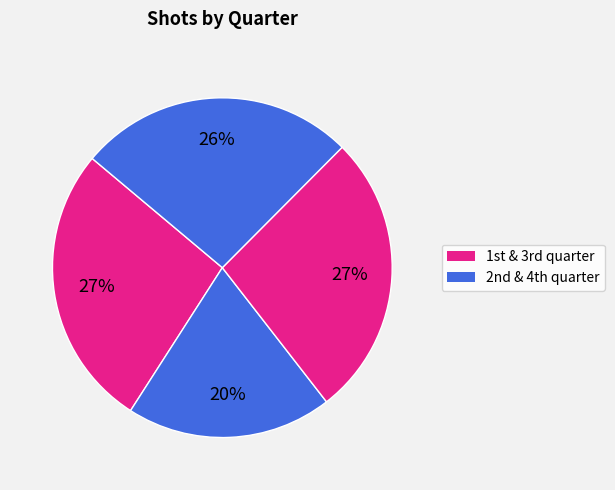

Count the number of slices in the pie.

4